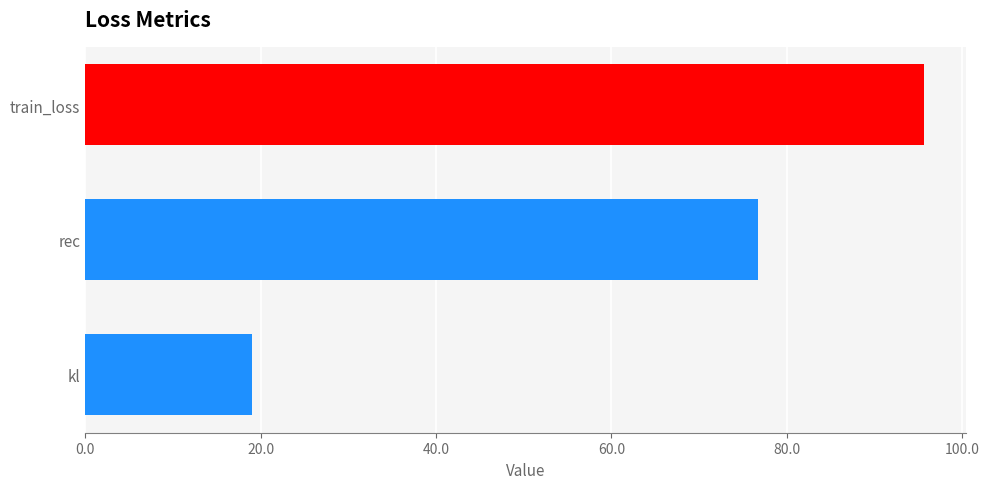

List the labels in order of value, largest first.

train_loss, rec, kl